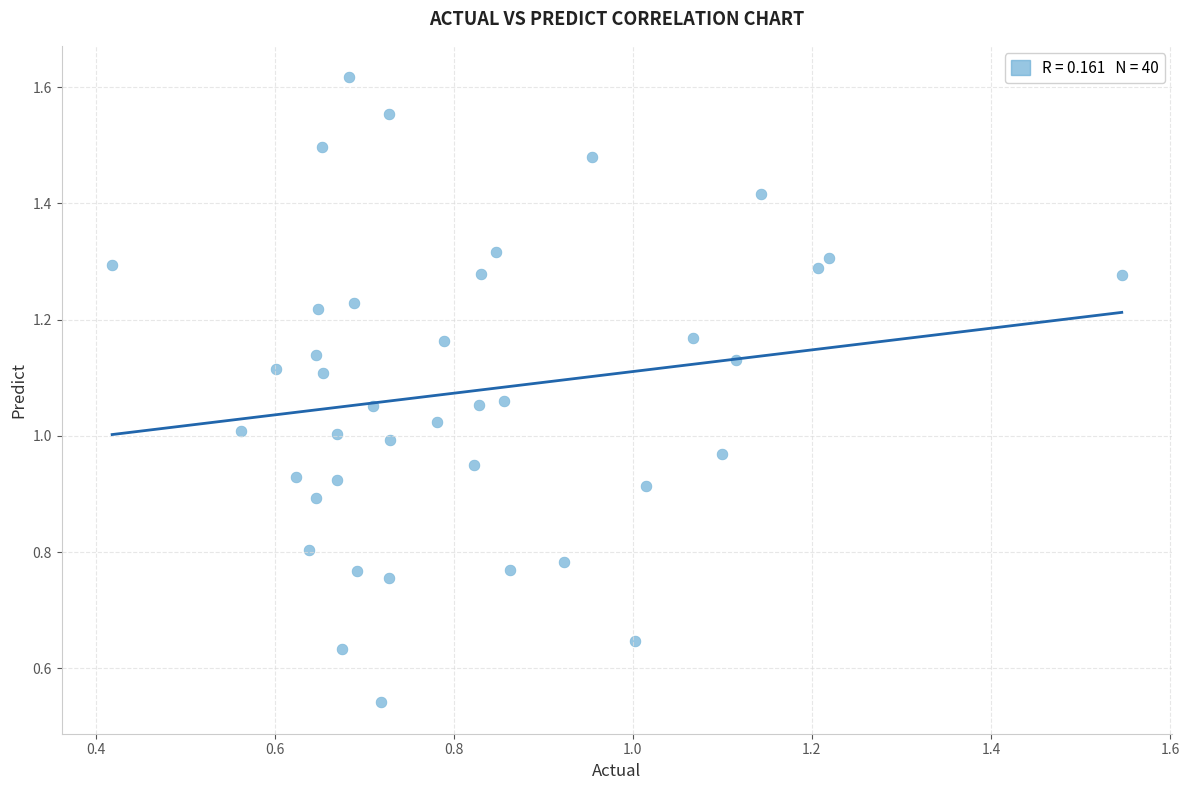

Count the number of points in this scatter plot.

40